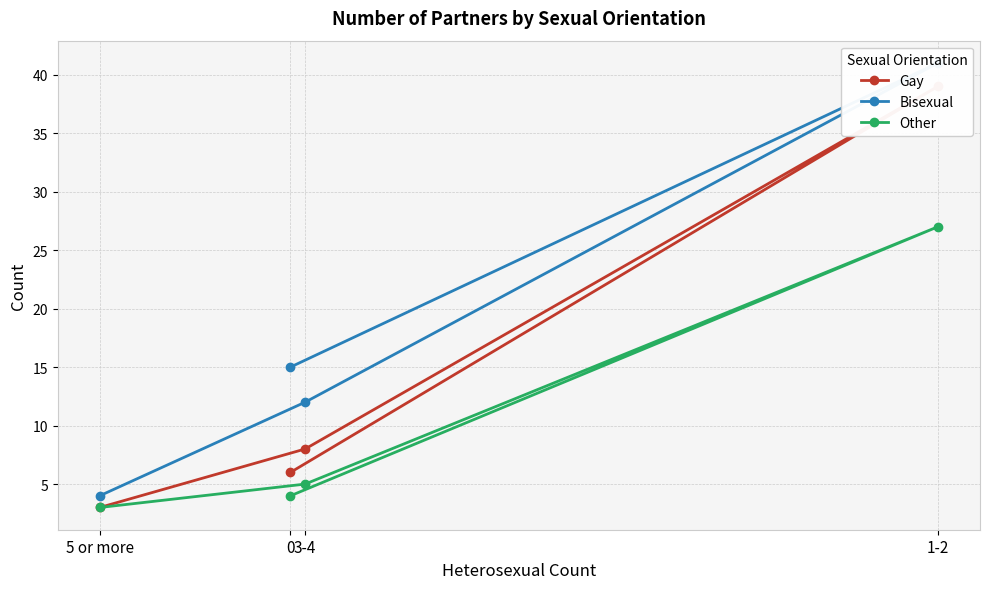

What is the maximum value shown in the chart?

41